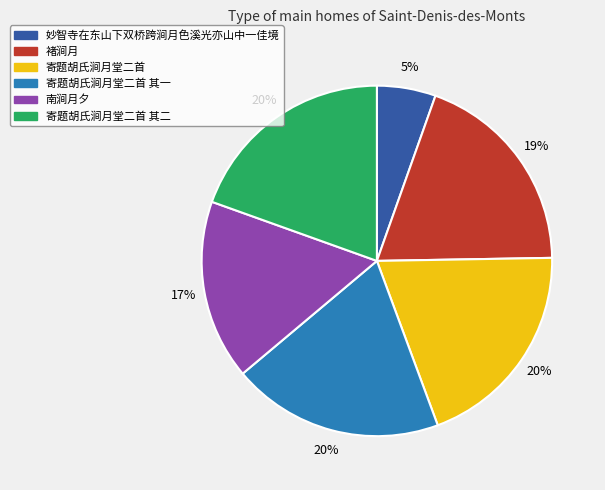

How many segments does this pie chart have?

6